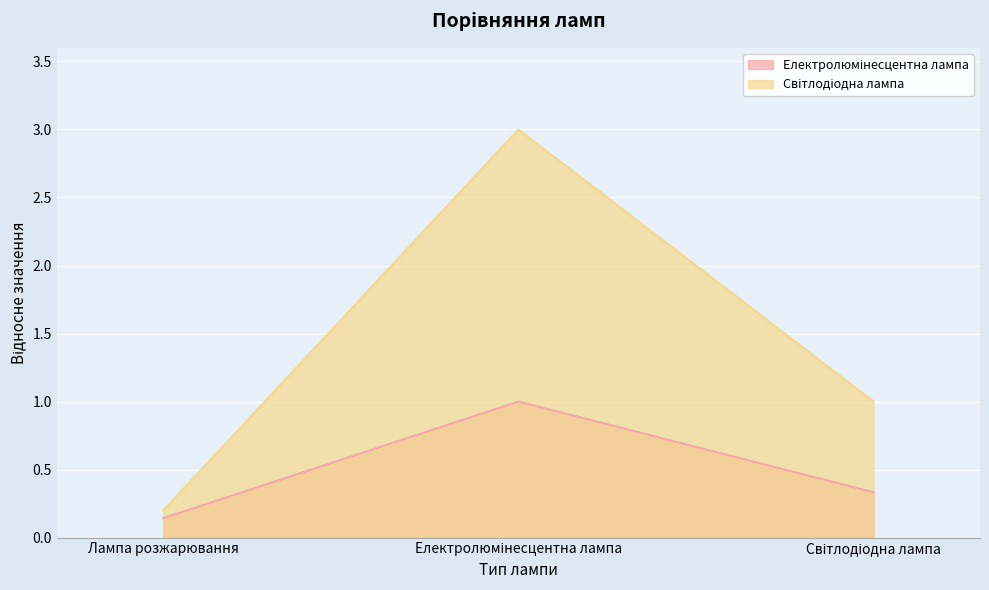

The value of Світлодіодна лампа at Електролюмінесцентна лампа is 3.0. True or false?

True